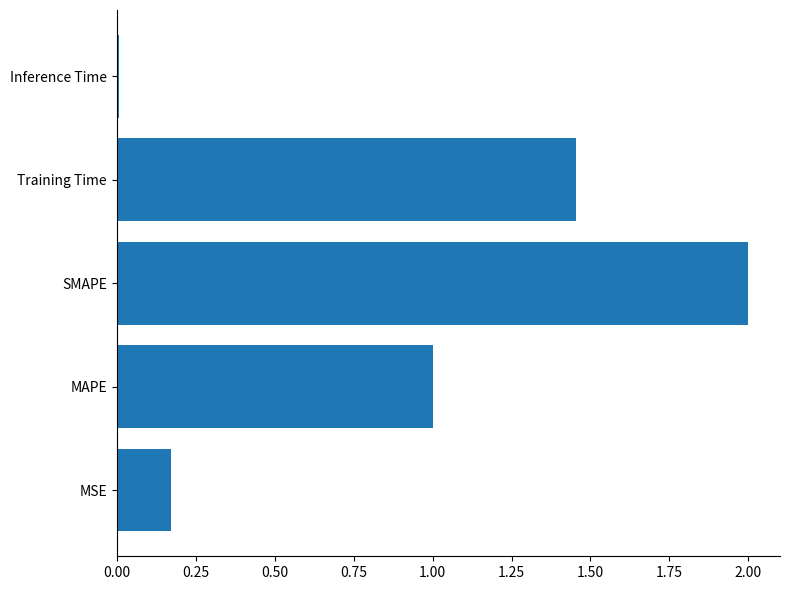

Is it true that the value at Inference Time is 0.0?

True